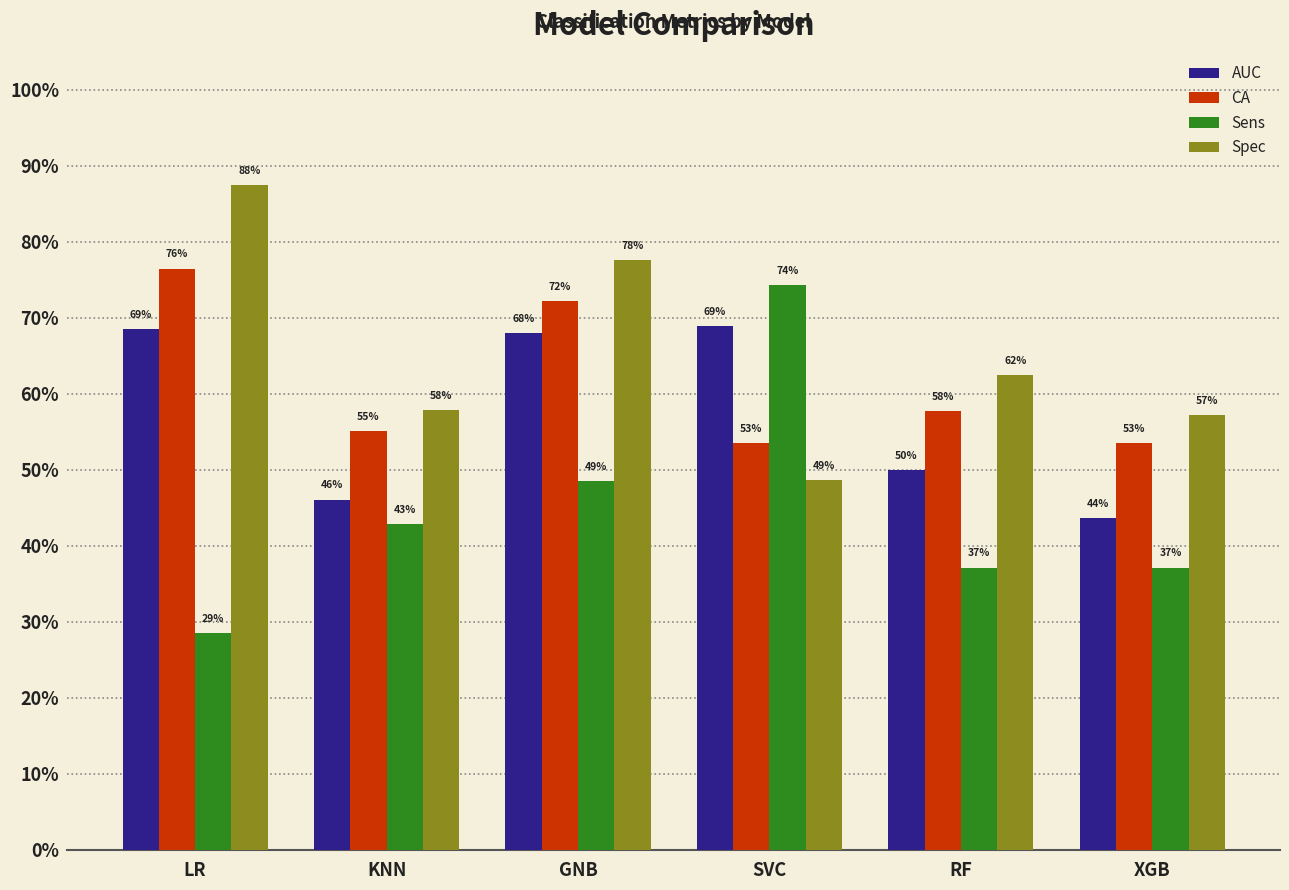

Rank the series by their maximum value, from lowest to highest.

AUC, Sens, CA, Spec